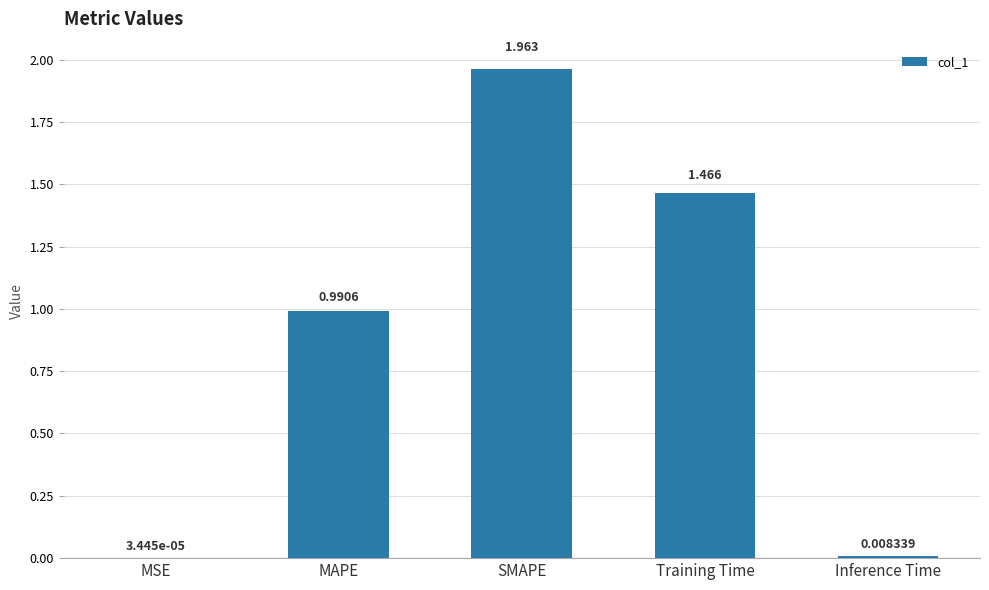

Which label corresponds to the largest value in the chart?

SMAPE